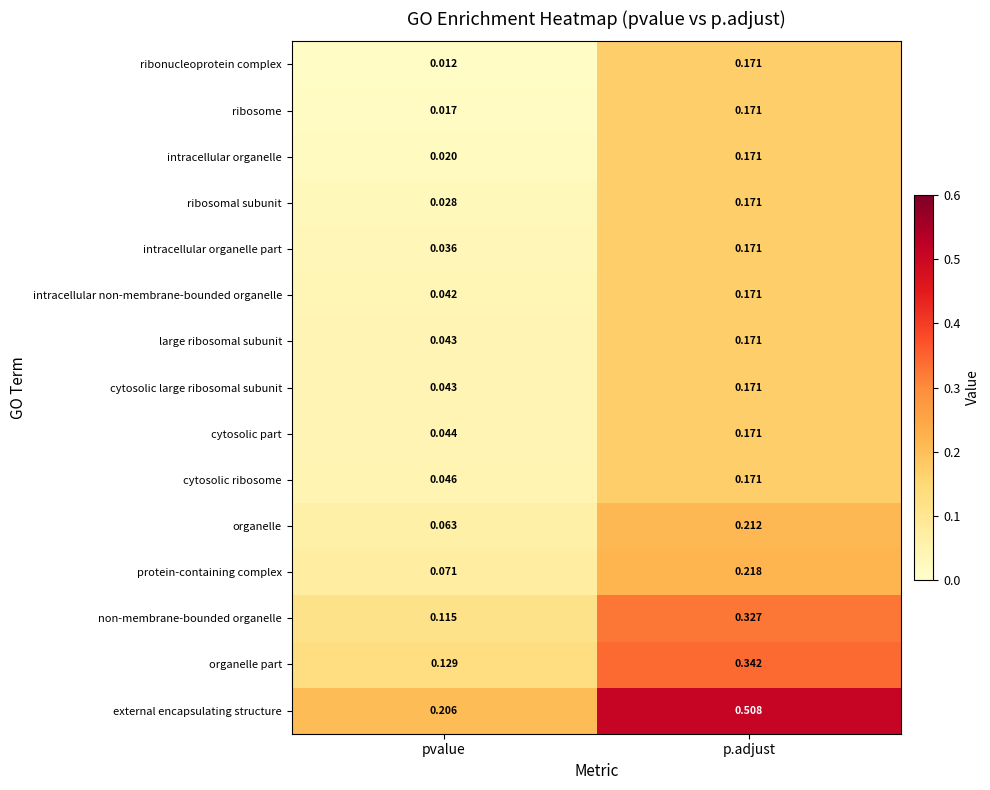

Between pvalue and p.adjust, which series saw the biggest shift?

external encapsulating structure